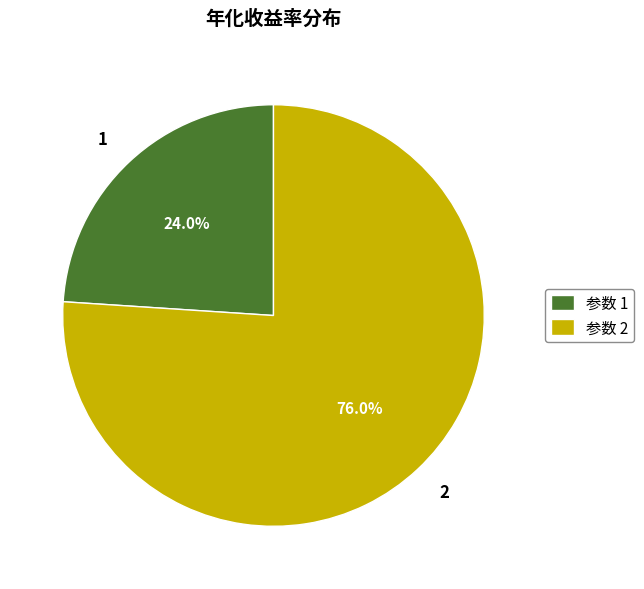

Rank the categories by value from highest to lowest.

2, 1